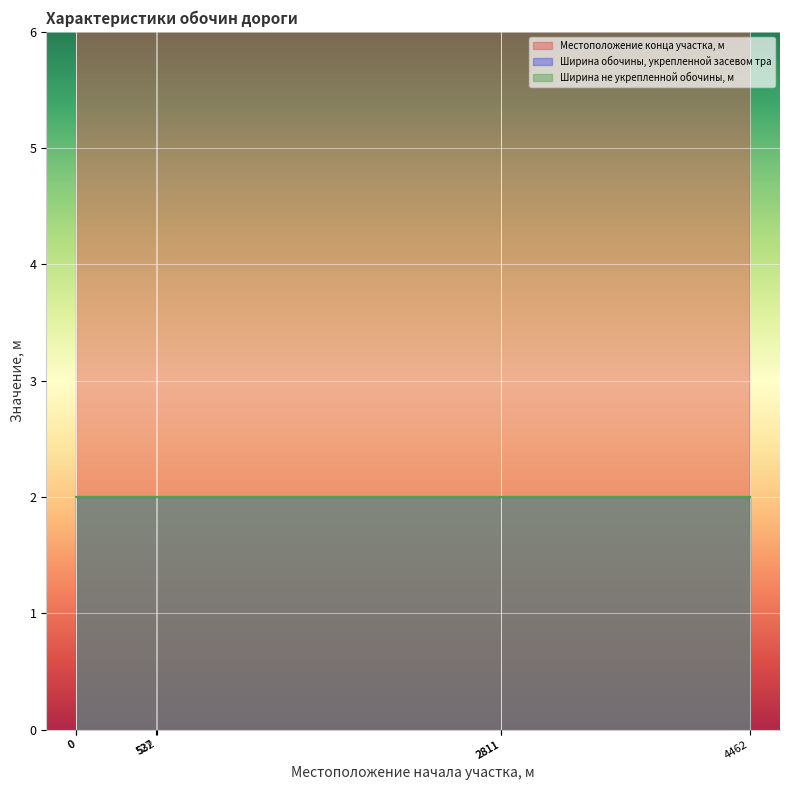

True or false: Местоположение конца участка, м has a value of 2687 at 4462.

False